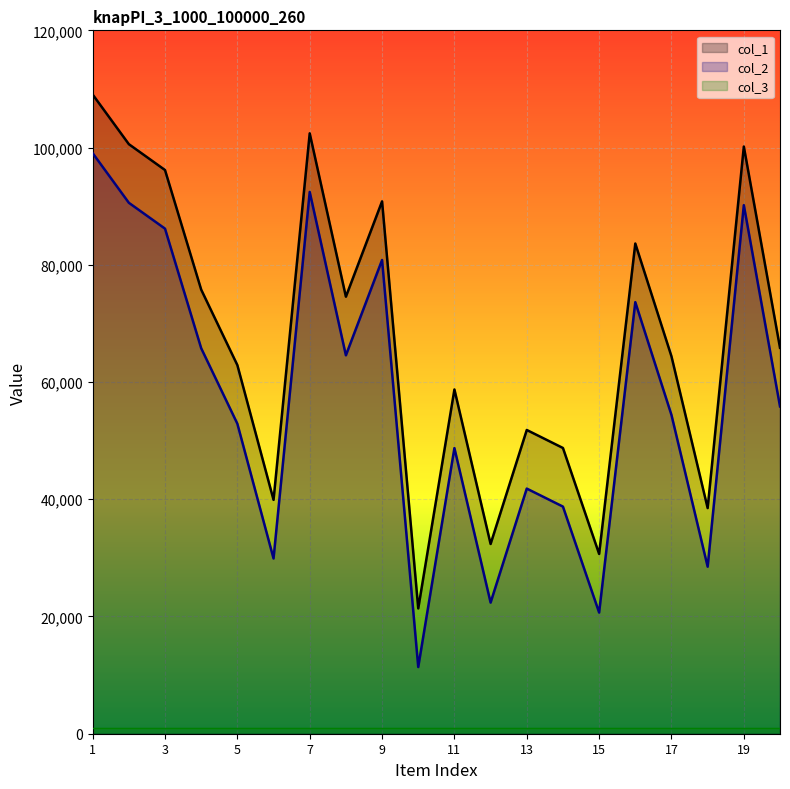

At which category does col_1 reach its first local valley?

6